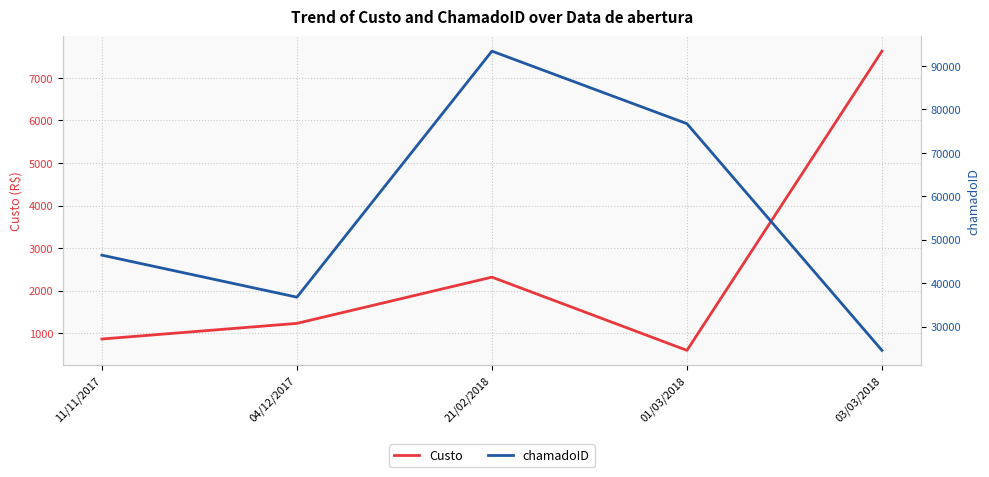

True or false: chamadoID and Custo cross at least once.

False